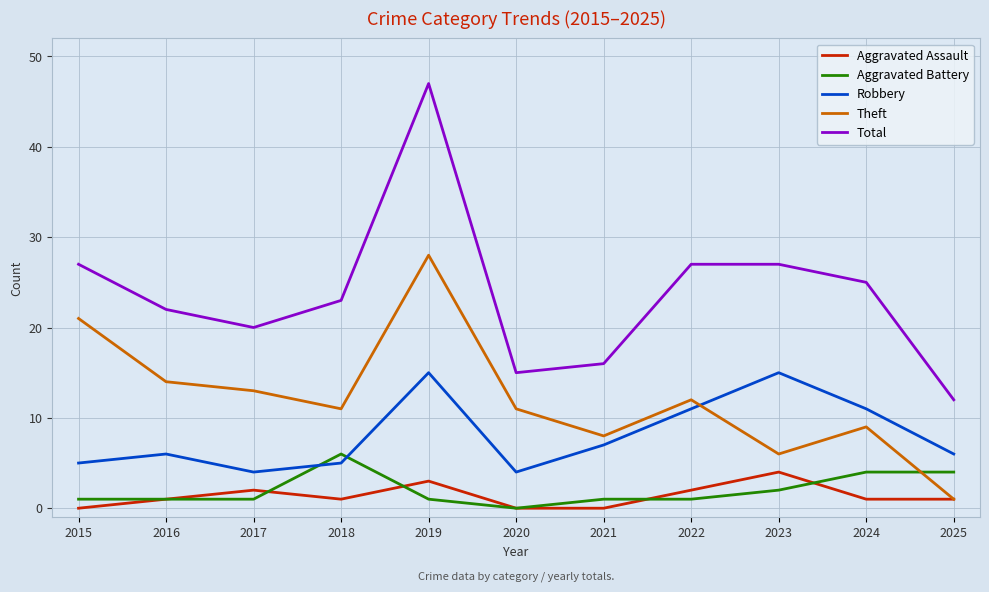

What are all the series names shown in the legend?

Aggravated Assault, Aggravated Battery, Robbery, Theft, Total